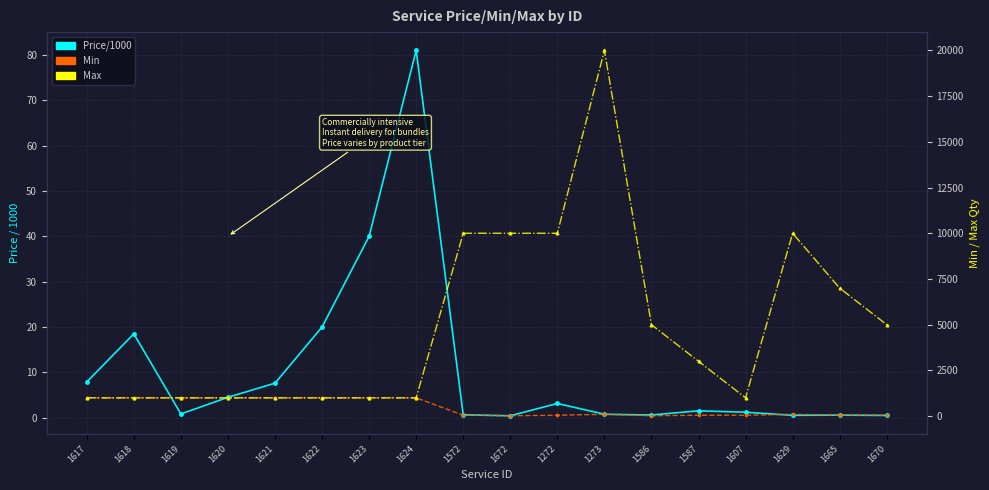

Which series has the widest spread of values?

Max